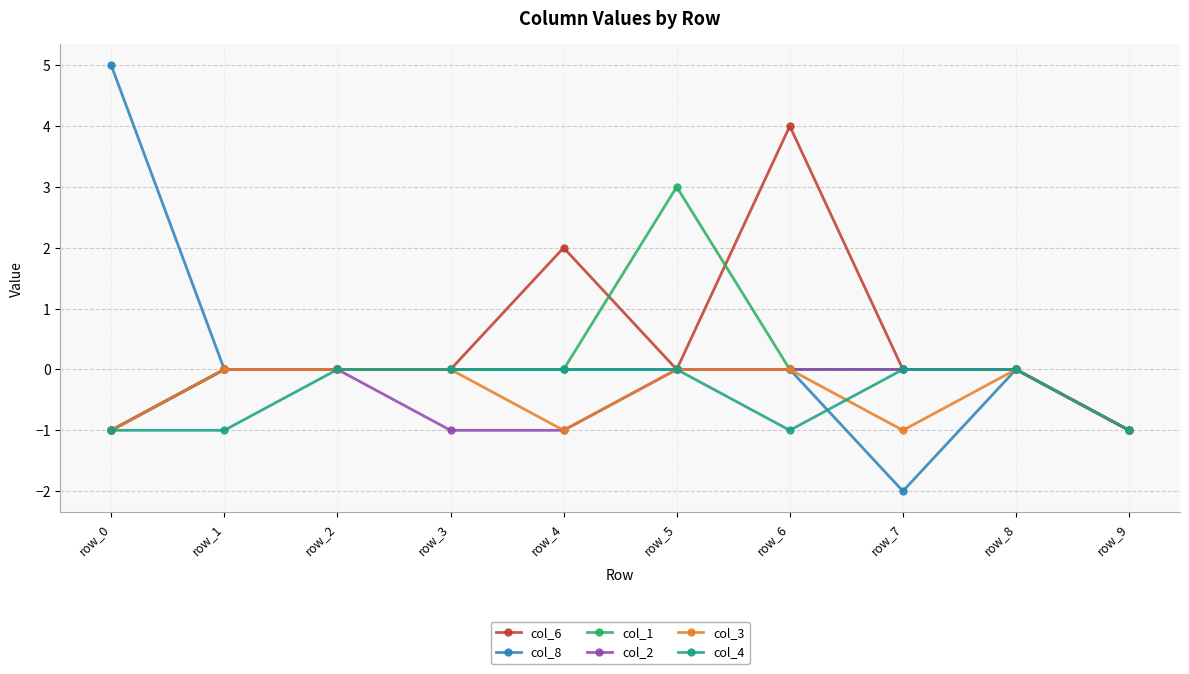

What is the greatest value displayed?

5